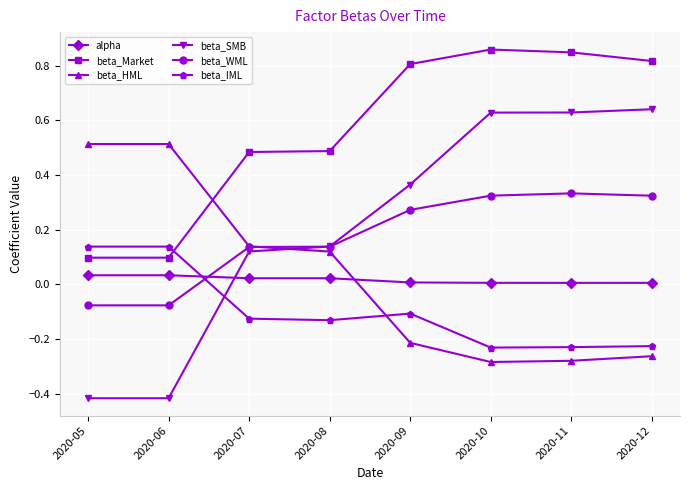

List the series in order of their peak value, lowest first.

alpha, beta_IML, beta_WML, beta_HML, beta_SMB, beta_Market